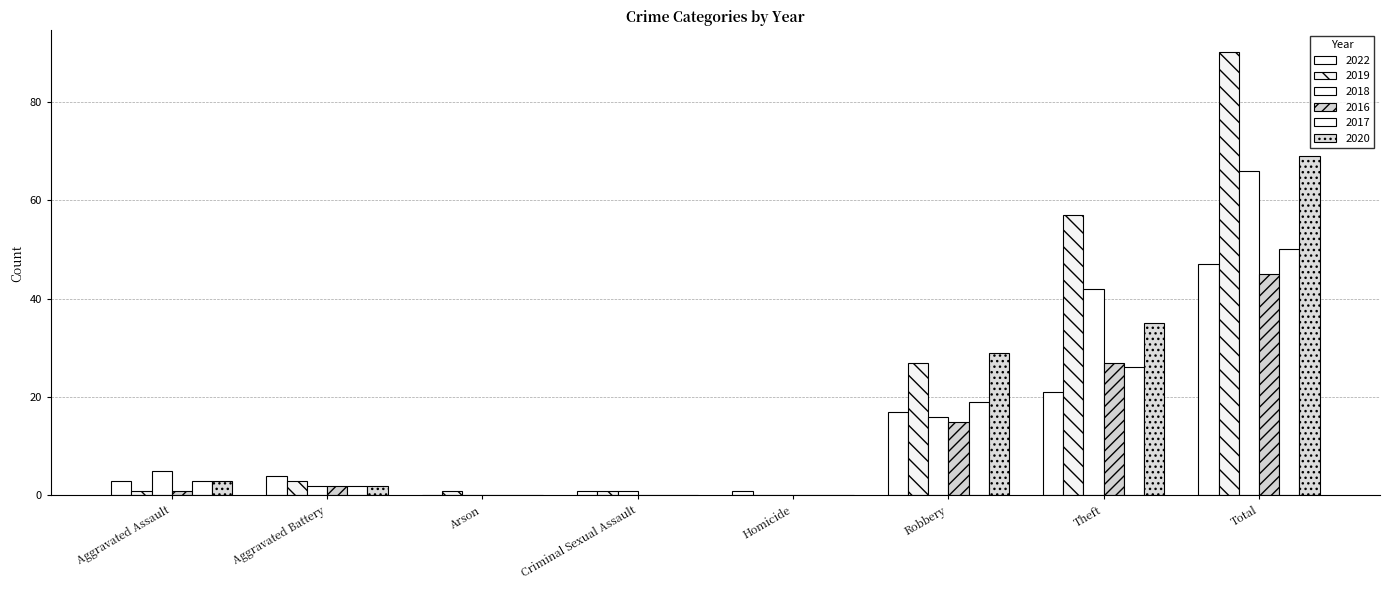

Is the value of 2020 at Aggravated Battery greater than the value of 2016 at Arson?

Yes